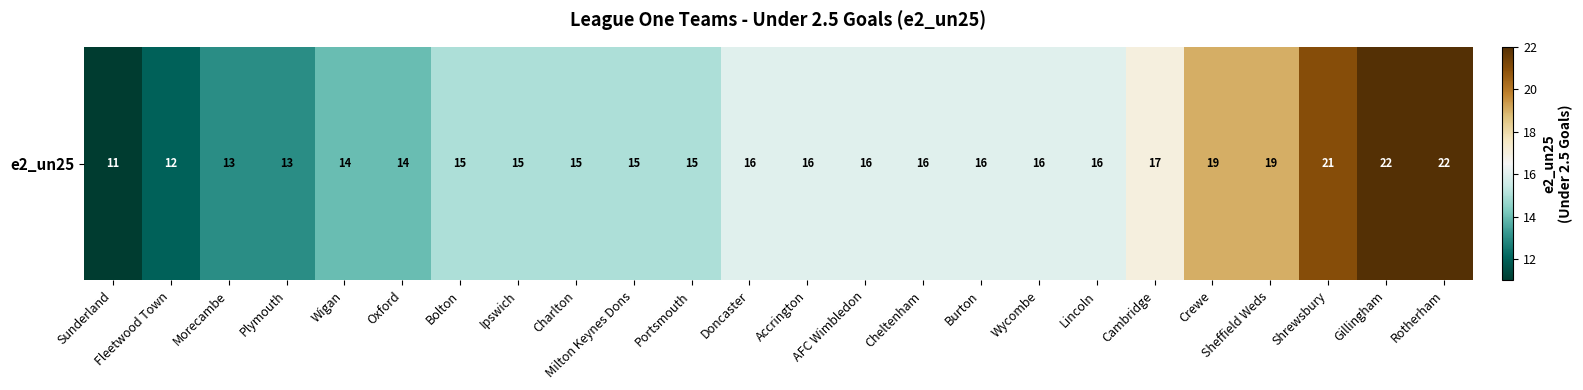

Reading left to right, what are all the values shown in this chart?

Sunderland=11	Fleetwood Town=12	Morecambe=13	Plymouth=13	Wigan=14	Oxford=14	Bolton=15	Ipswich=15	Charlton=15	Milton Keynes Dons=15	Portsmouth=15	Doncaster=16	Accrington=16	AFC Wimbledon=16	Cheltenham=16	Burton=16	Wycombe=16	Lincoln=16	Cambridge=17	Crewe=19	Sheffield Weds=19	Shrewsbury=21	Gillingham=22	Rotherham=22